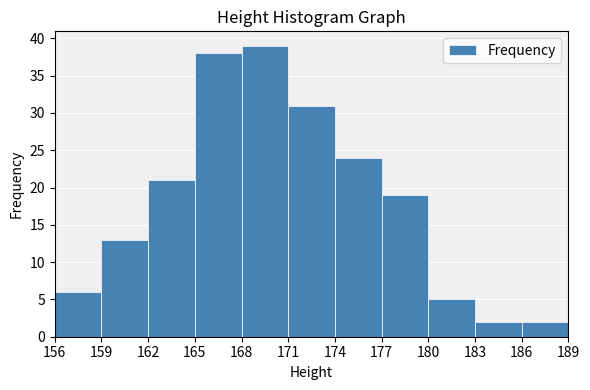

Over which range of the x-axis is the bar tallest?

168 to 171